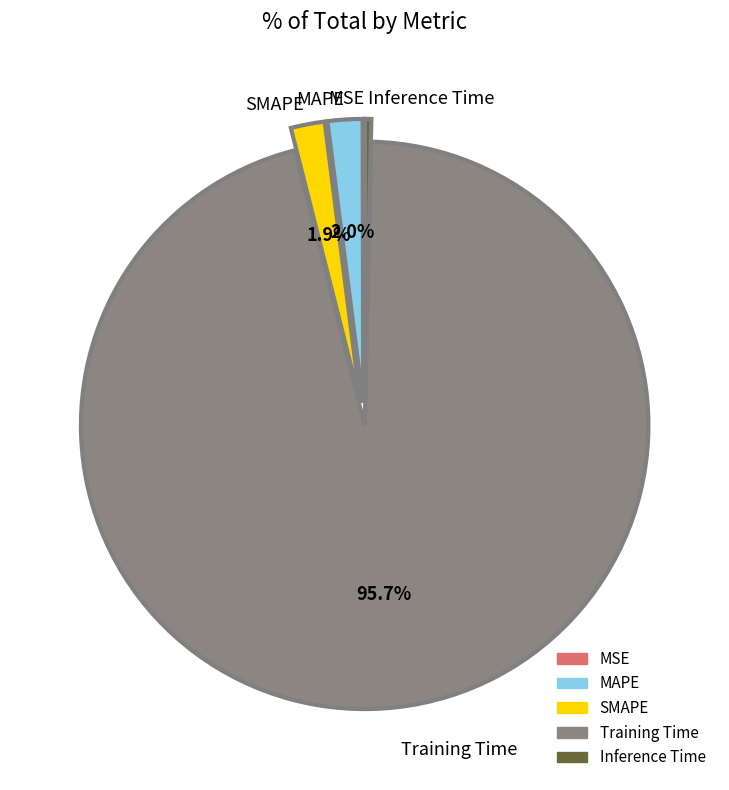

To the nearest percent, what is the difference between the largest and smallest slice percentages?

96%